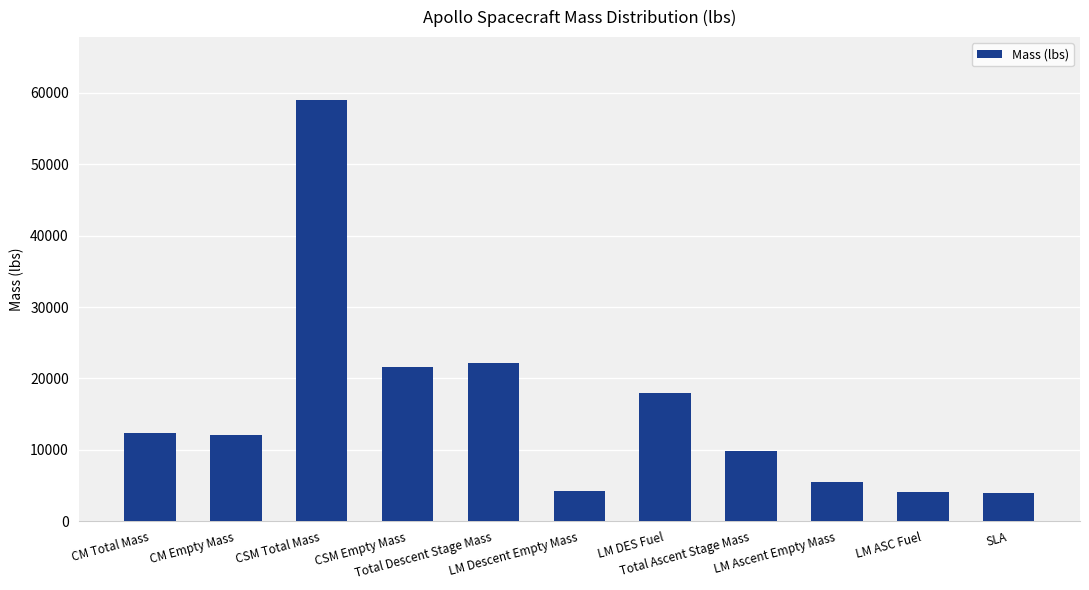

What is the maximum value shown in the chart?

58962.0